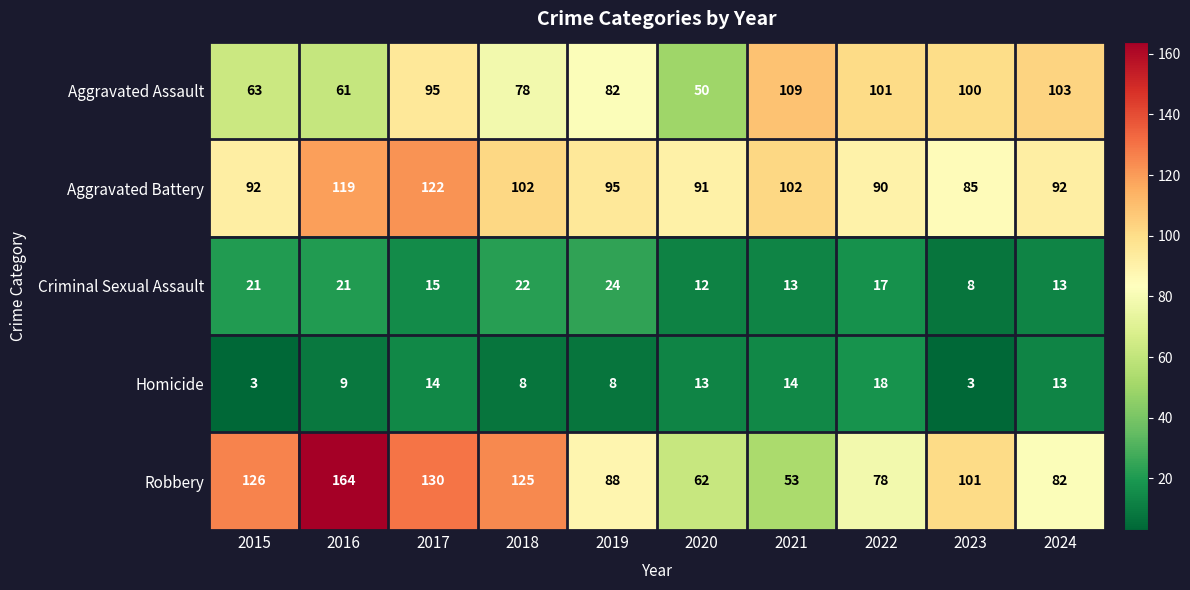

Rank the series by their maximum value, from lowest to highest.

Homicide, Criminal Sexual Assault, Aggravated Assault, Aggravated Battery, Robbery